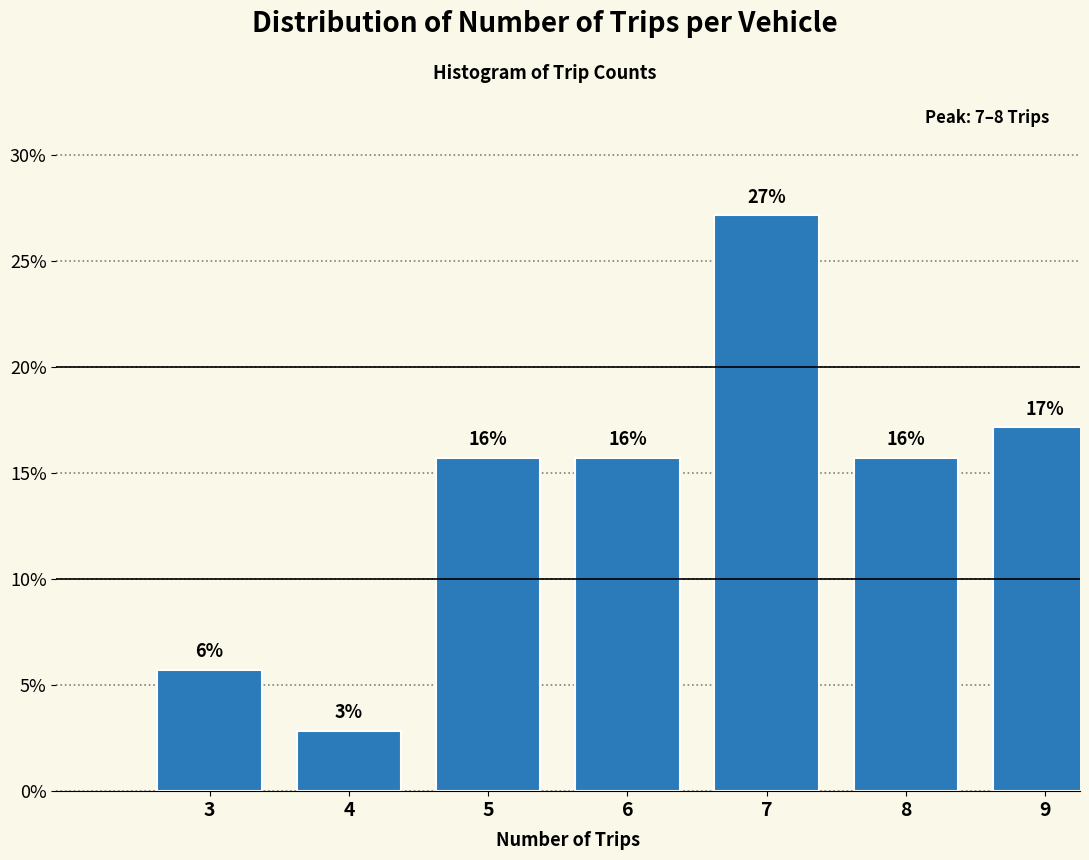

Does the chart contain any negative values?

No